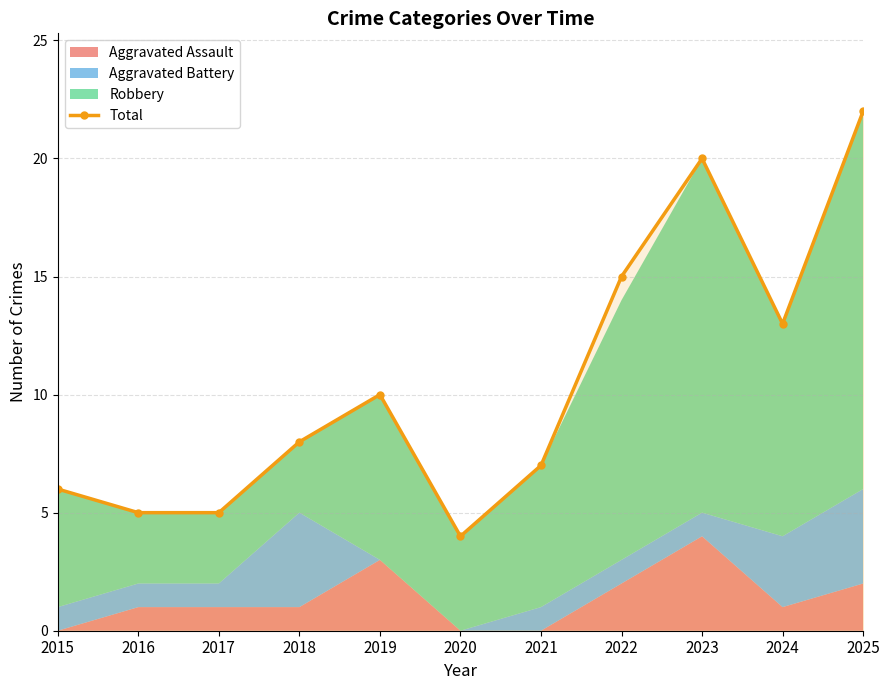

The chart shows a value of 6 at 2015. True or false?

True